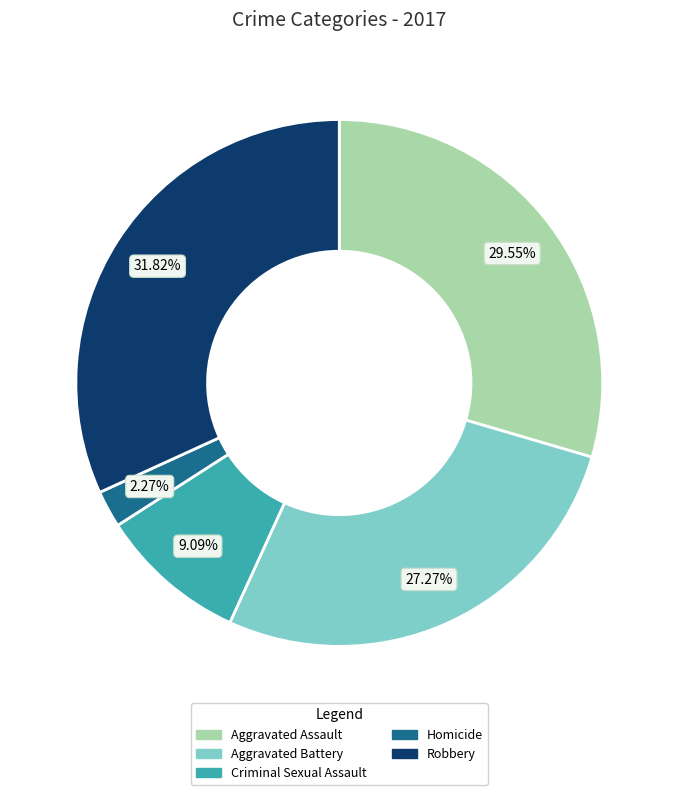

Which slice is the largest?

Robbery